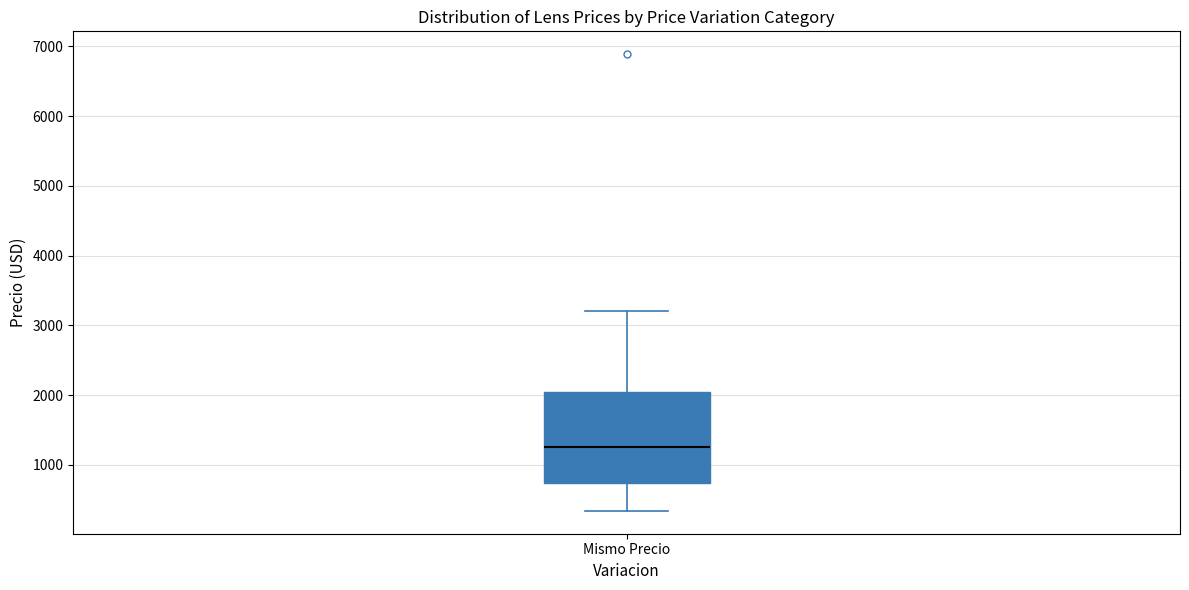

Where does the lower whisker of the box for Mismo Precio end on the y-axis? The values are not printed on the chart, so give them approximately, as read against the axis.

300